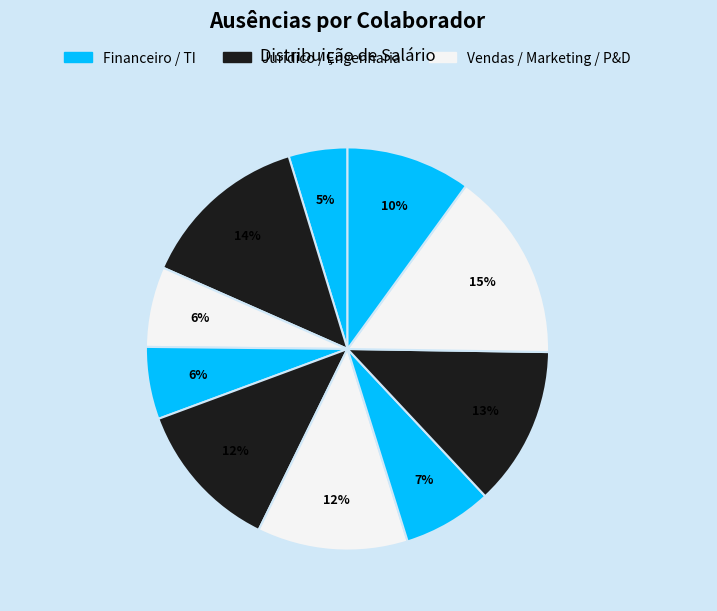

Count the number of slices in the pie.

10